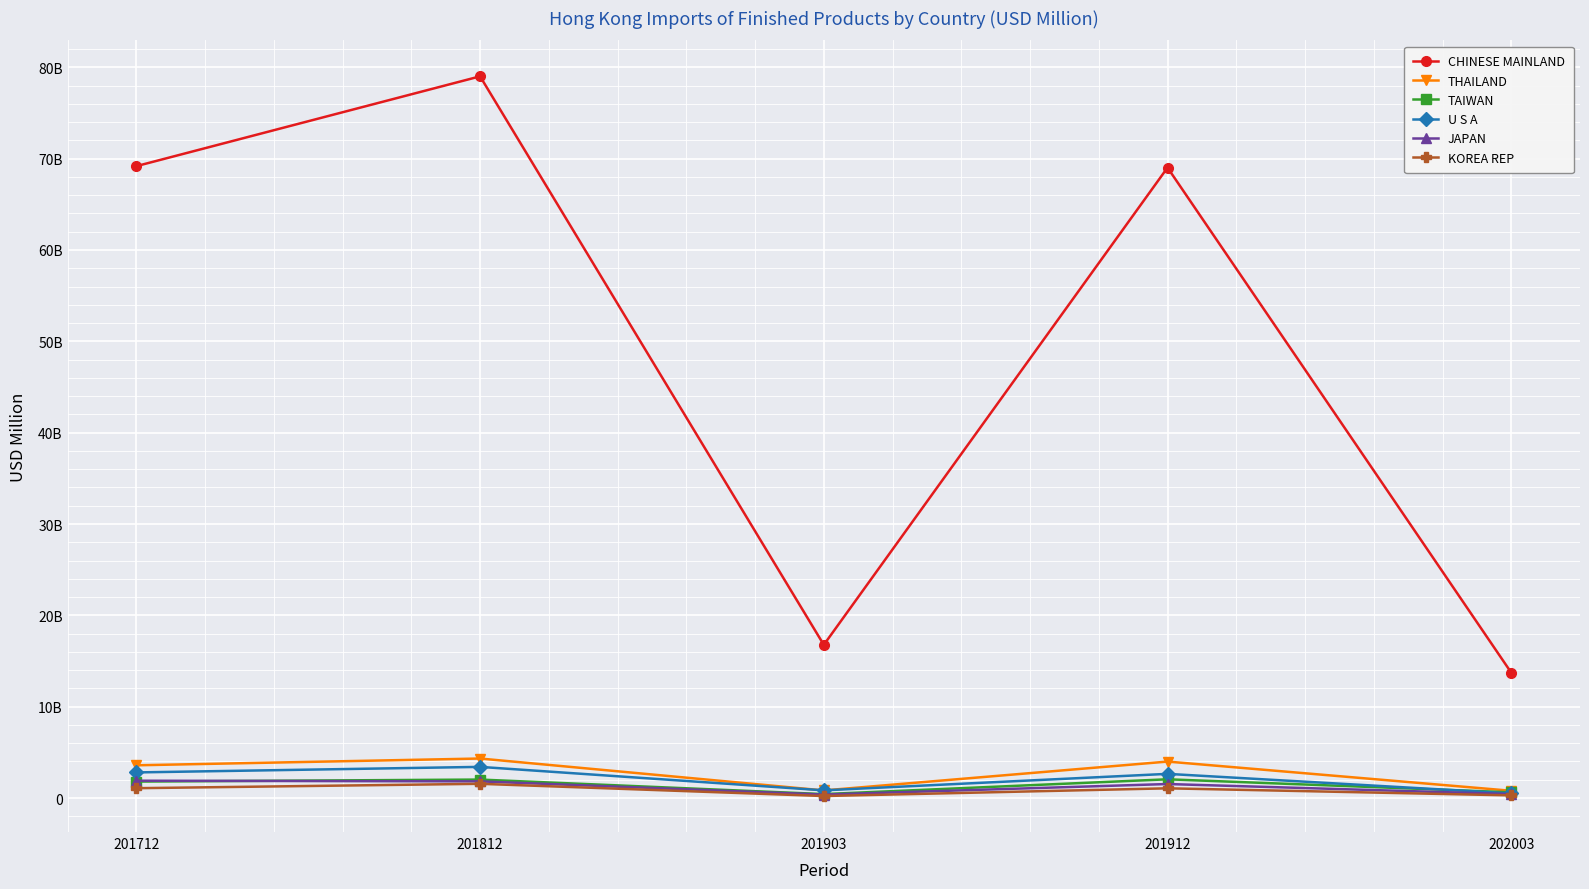

Which series has the largest total across all categories?

CHINESE MAINLAND